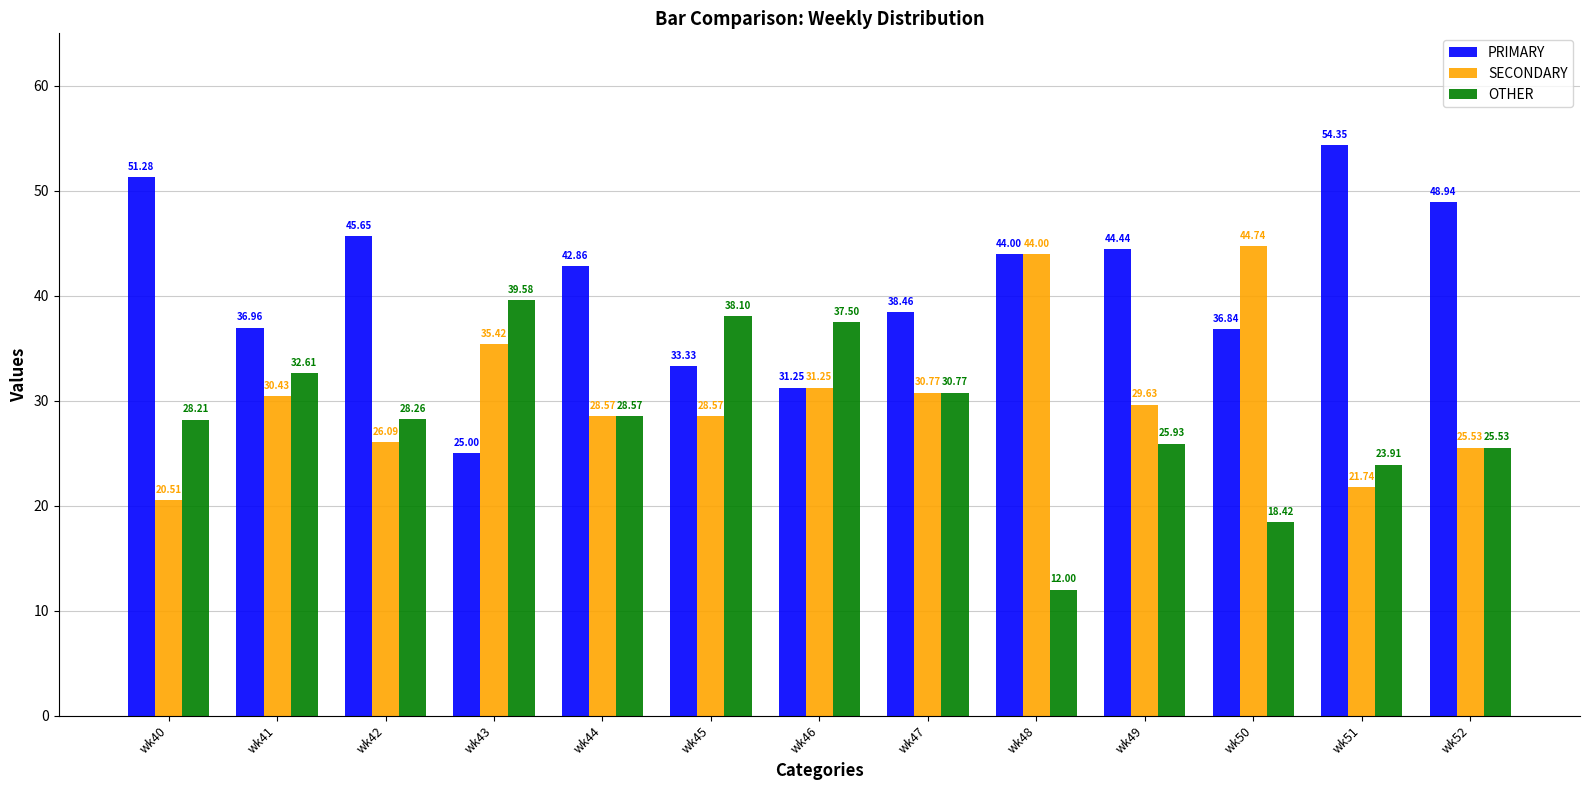

Between wk46 and wk51, which series saw the biggest shift?

PRIMARY